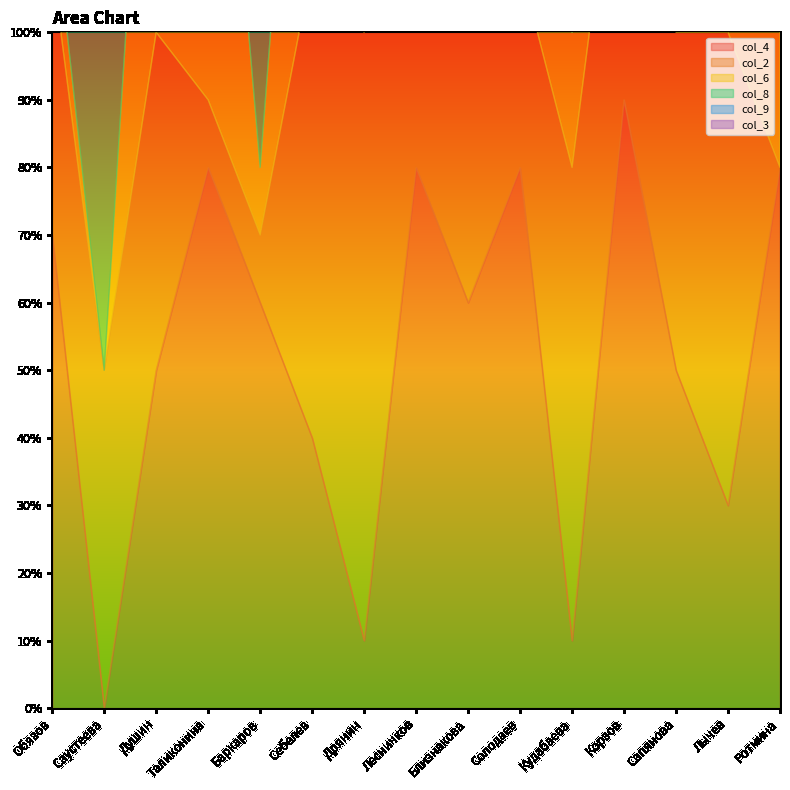

What position from the right is Кудабаева?

5